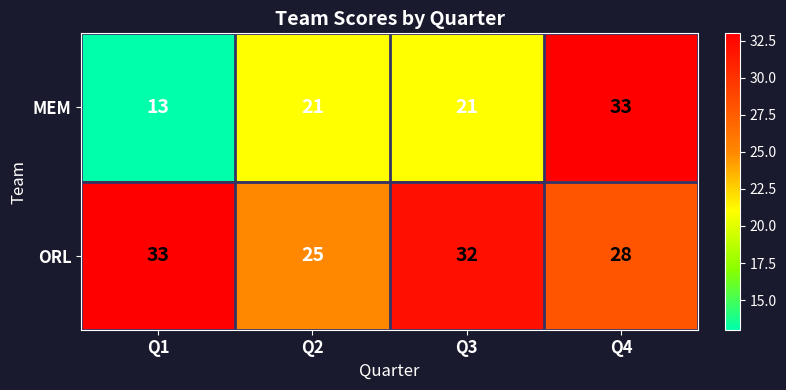

Where does the ORL series first go above 32?

Q1